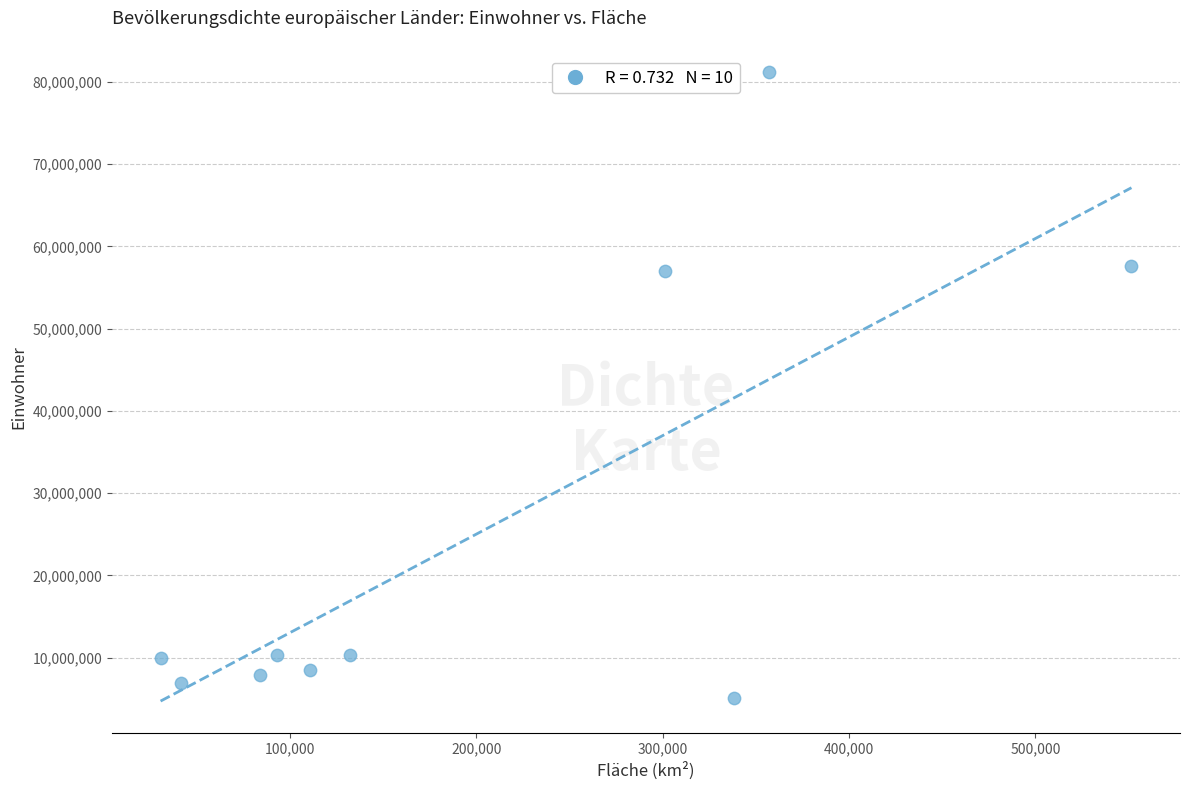

What is the range of Y values (max minus min)?

76121000